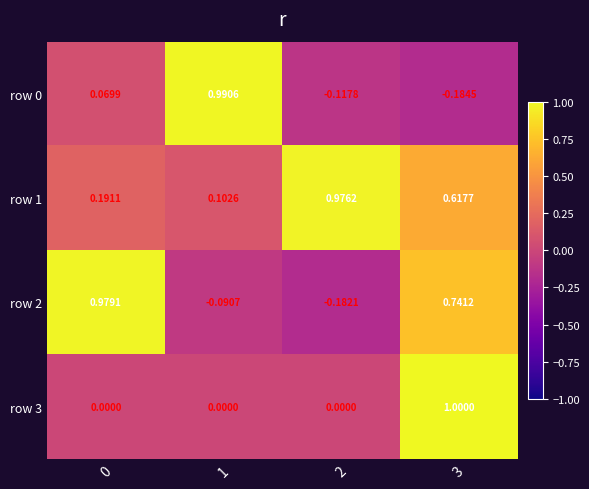

Which series changed the most between 1 and 2?

row 0